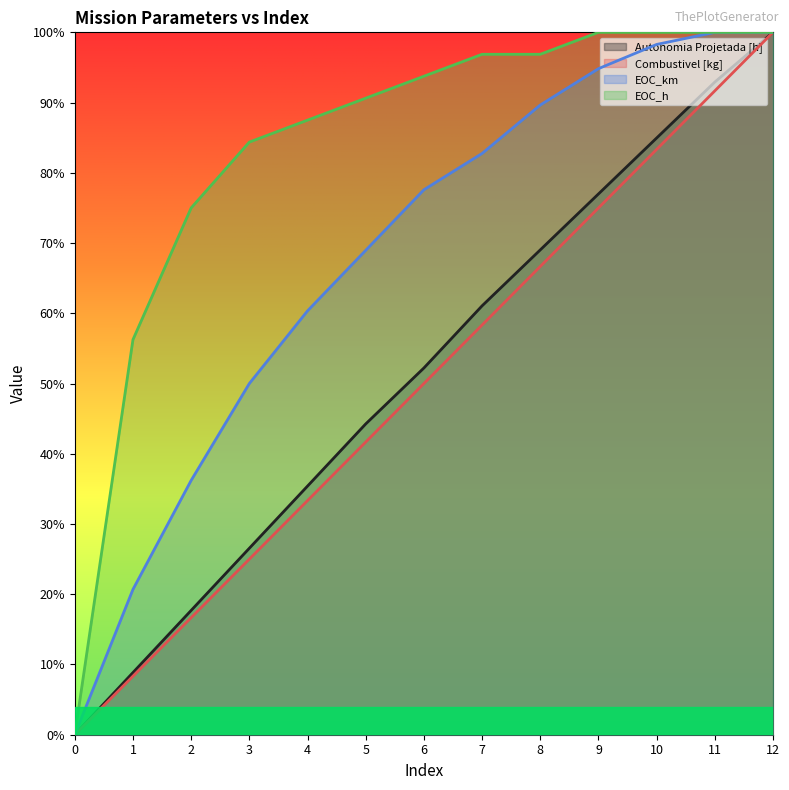

Between which two adjacent categories do Combustivel [kg] and EOC_km first intersect?

11 and 12